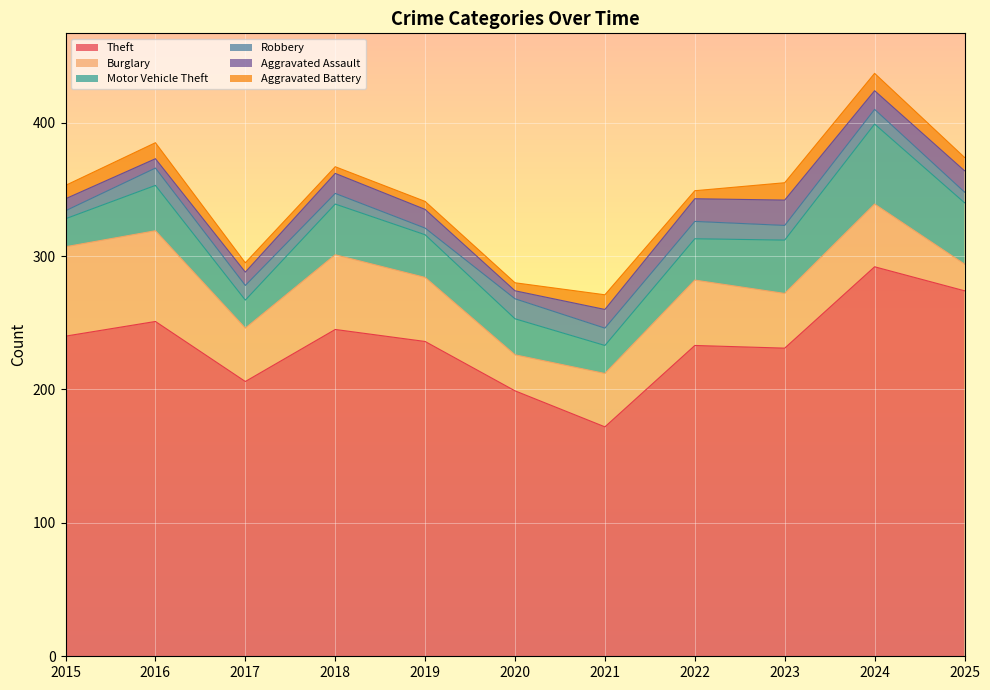

What is the difference between the highest and lowest values at 2024?

281